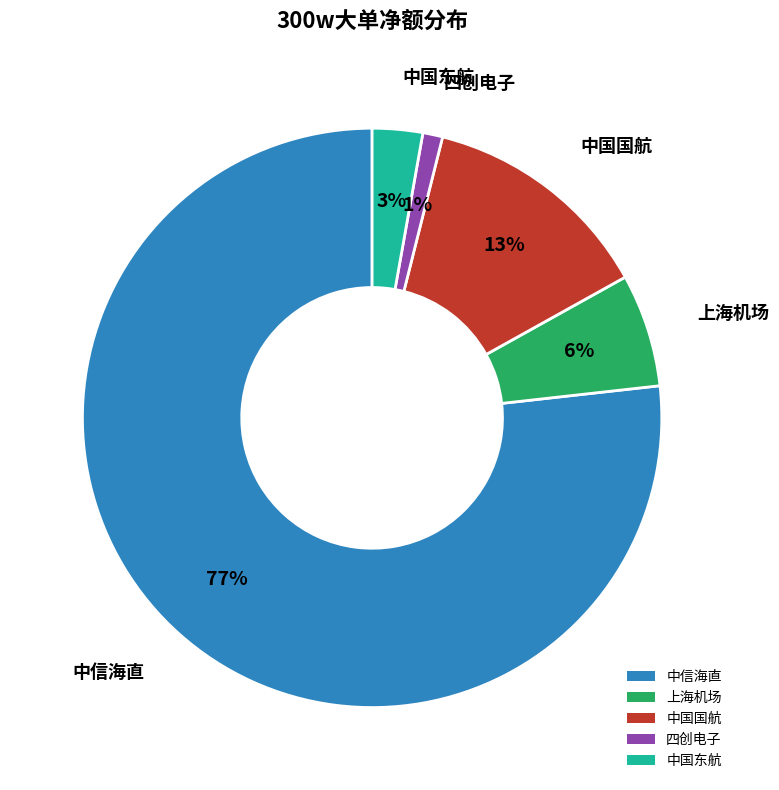

How many slices are in this pie chart?

5